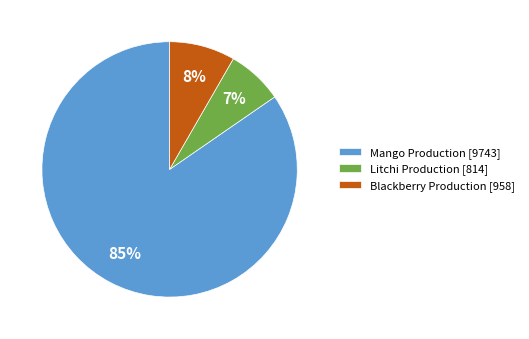

Is it true that Blackberry Production is 18% of the pie?

False